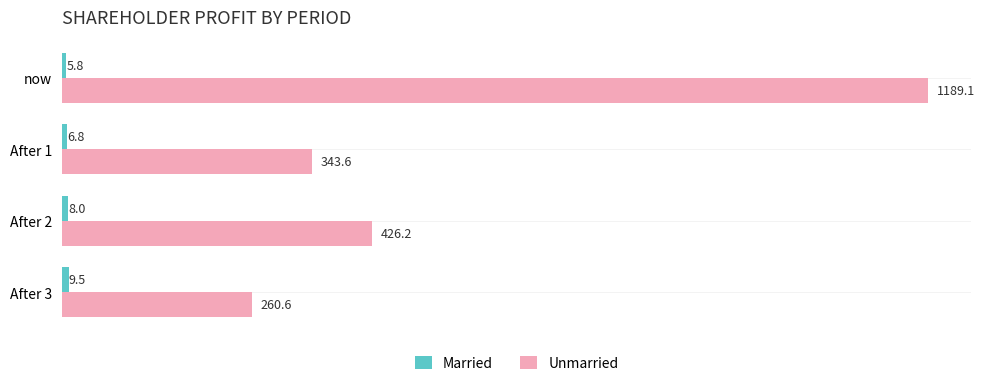

Which series has the widest spread of values?

Unmarried